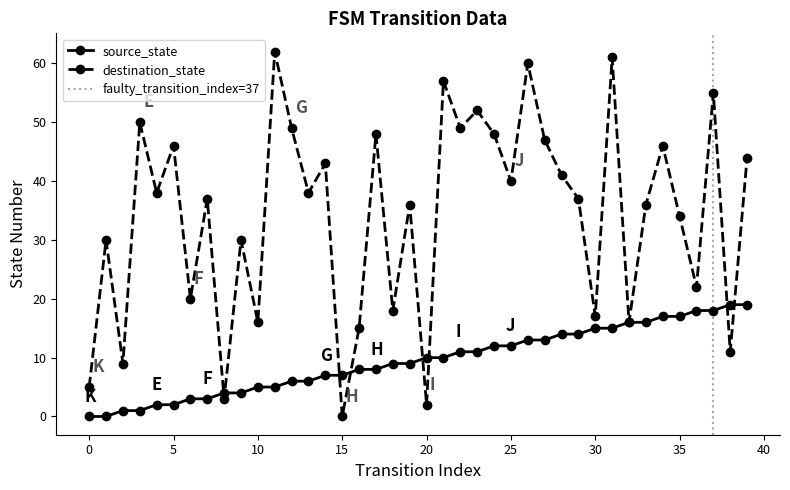

Is this an area chart (filled region under the line)?

No